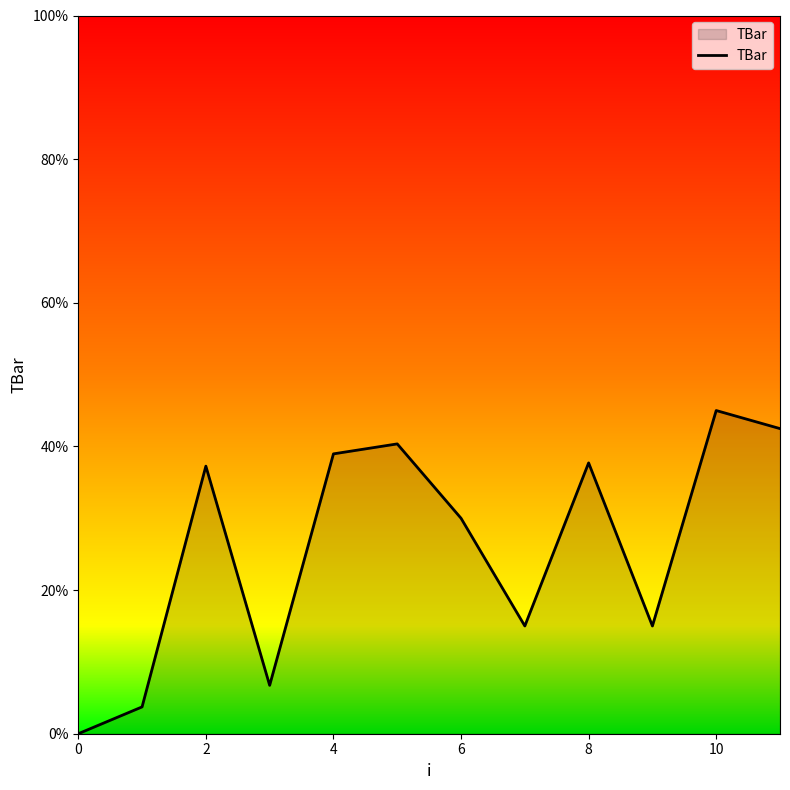

What is the maximum value shown in the chart?

45.0